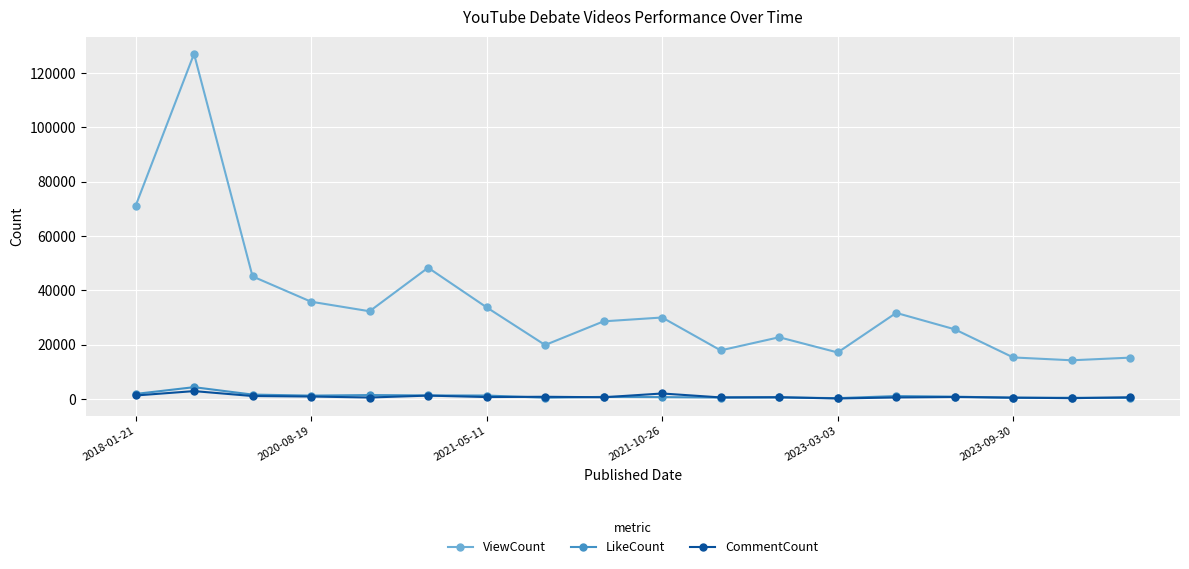

In ViewCount, how many points are lower than both neighbors (excluding endpoints)?

5